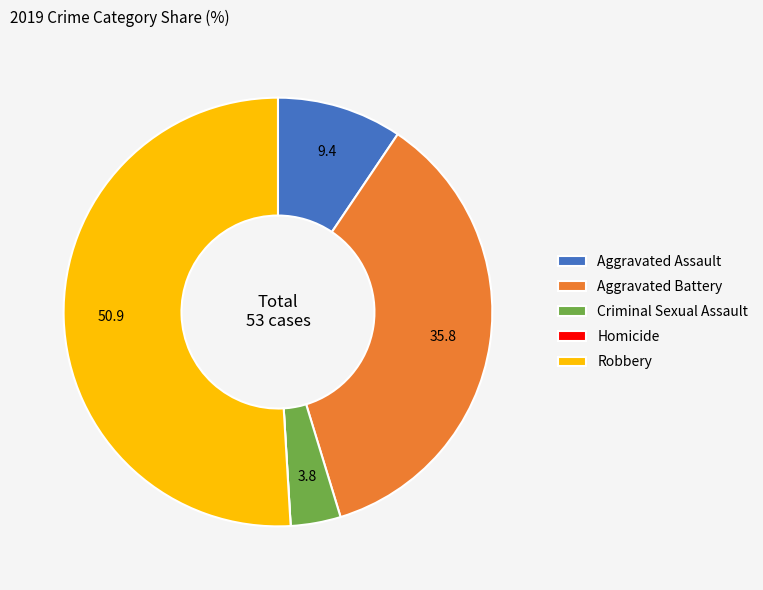

Combined, do Criminal Sexual Assault and Aggravated Battery account for over 50%?

No